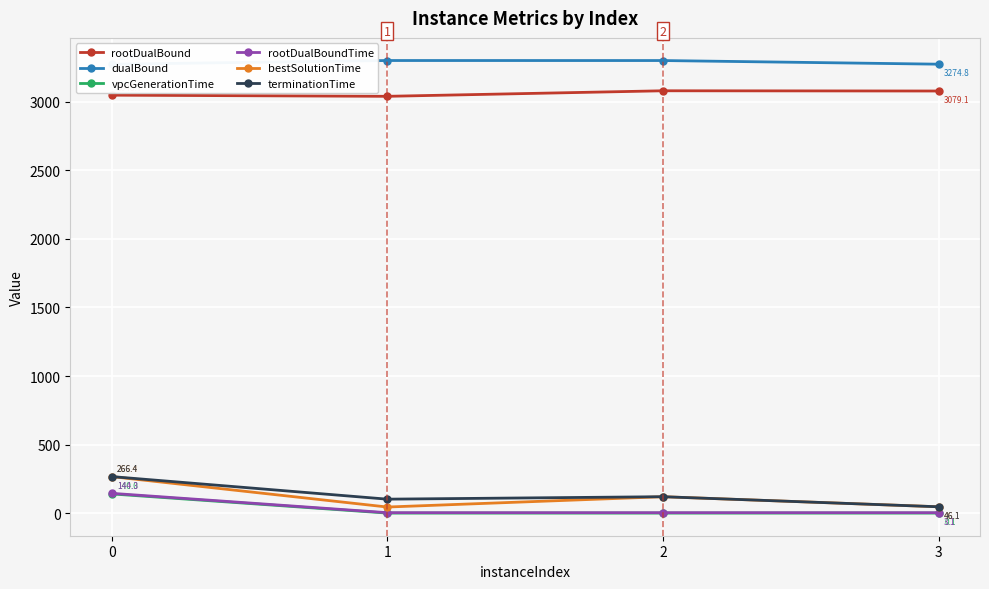

Rank the series at 2 from lowest to highest value.

vpcGenerationTime, rootDualBoundTime, bestSolutionTime, terminationTime, rootDualBound, dualBound